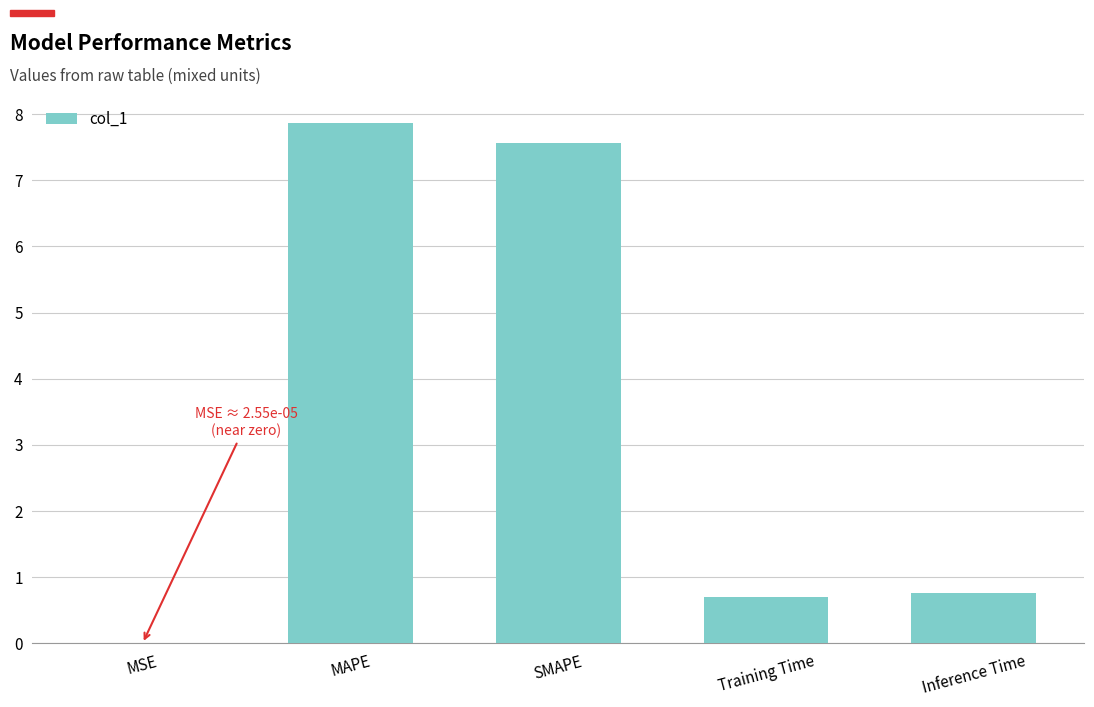

The chart shows a value of 7.9 at MAPE. True or false?

True